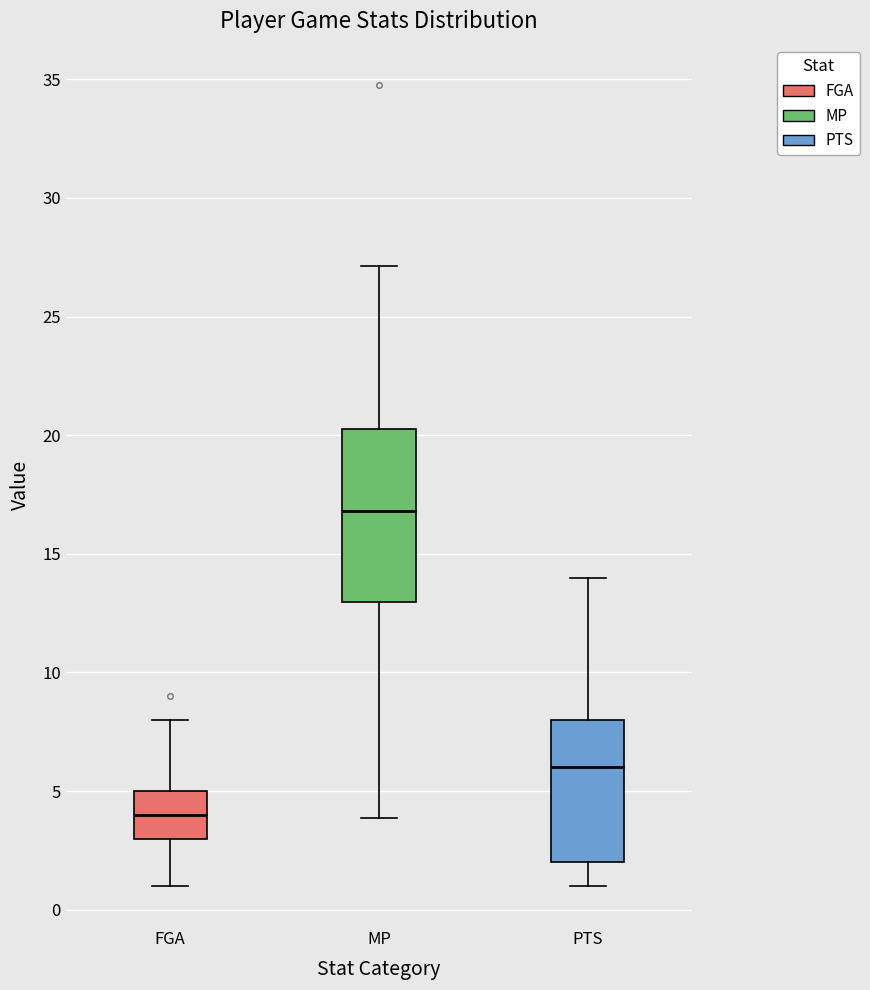

Reading left to right, transcribe this box plot: for each box, give where its median line is, the range the box spans, and where its two whiskers end, as read against the y-axis. The values are not printed on the chart, so give them approximately, as read against the axis.

FGA: median 4.0, box 3.0 to 5.0, whiskers 1.0 to 8.0
MP: median 17.0, box 13.0 to 20.5, whiskers 4.0 to 27.0
PTS: median 6.0, box 2.0 to 8.0, whiskers 1.0 to 14.0